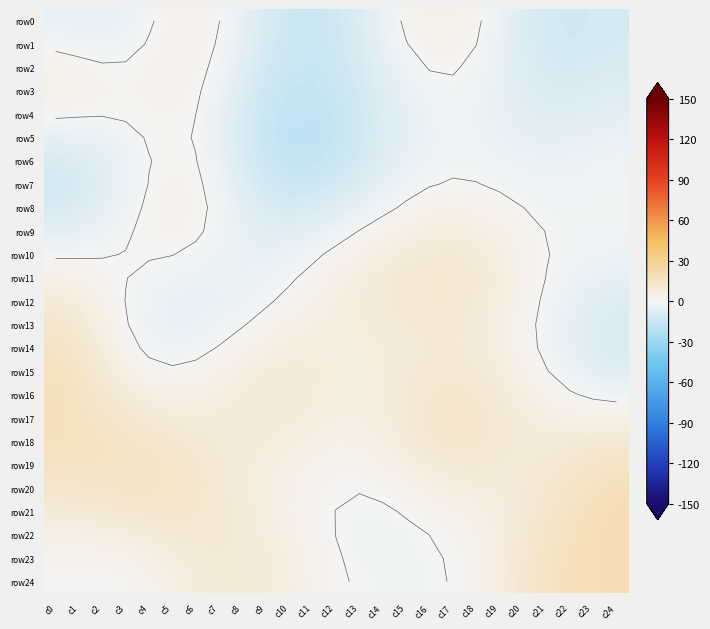

Is it true that row15 equals 0.2 at c21?

False